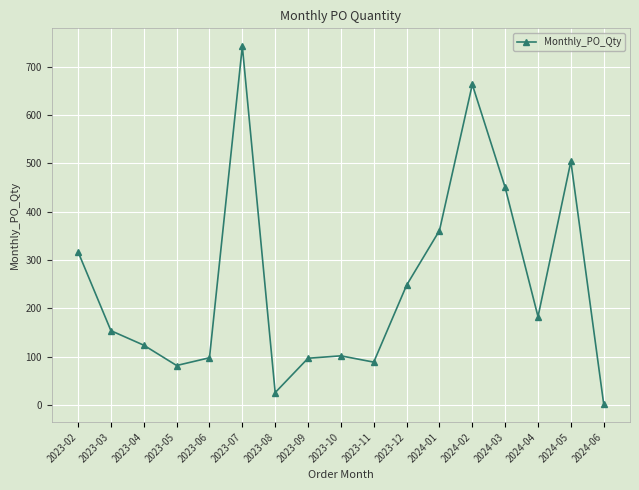

What is the minimum value shown in the chart?

2